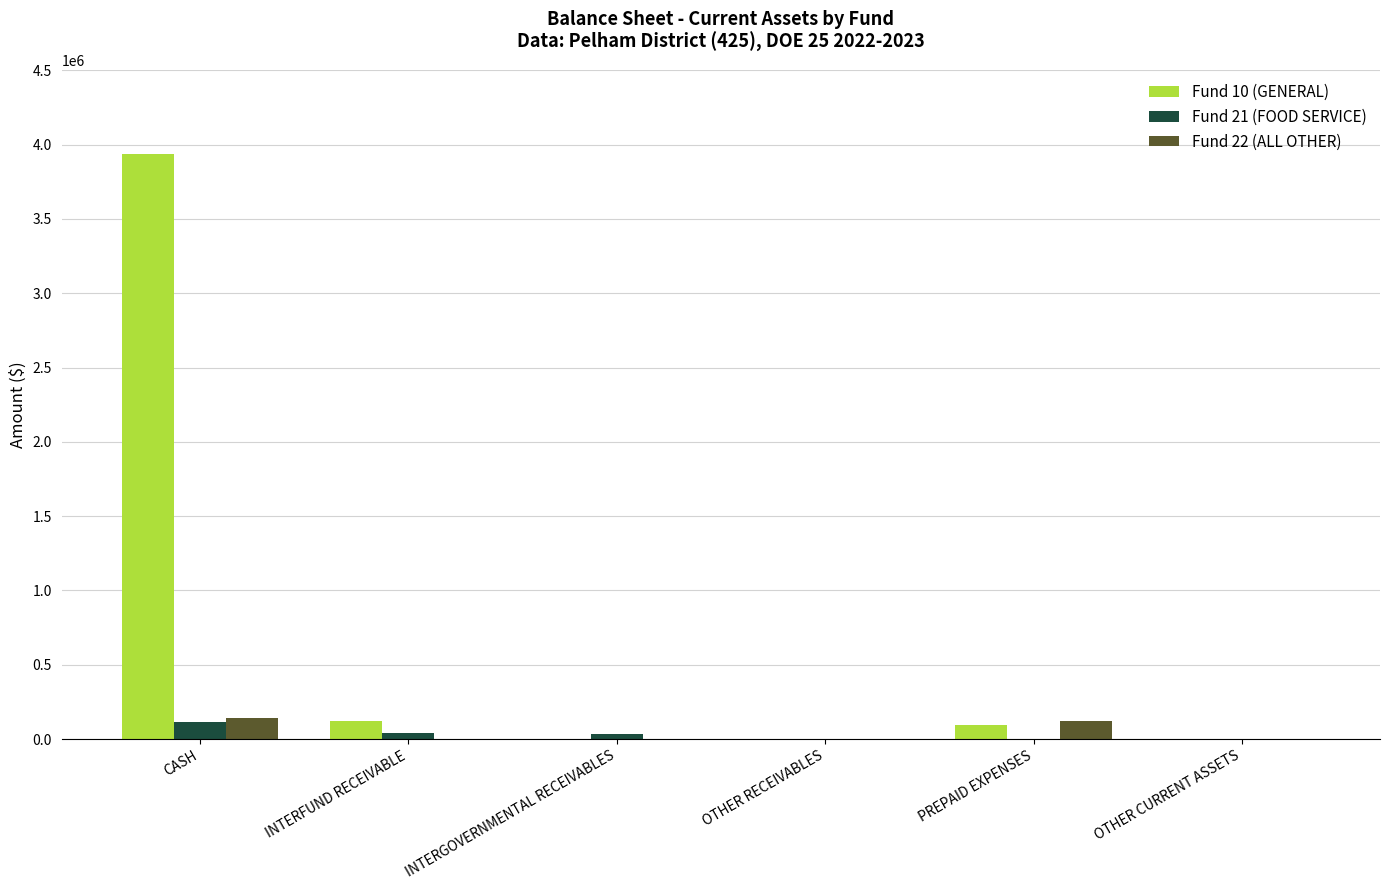

What is the maximum value shown in the chart?

3939821.5